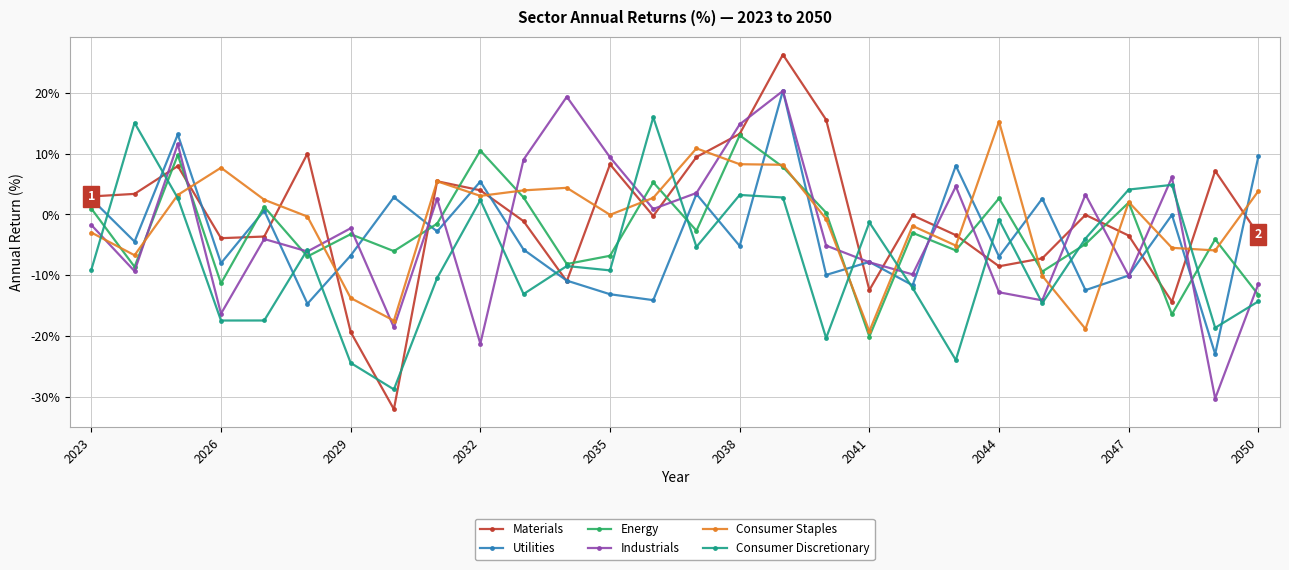

True or false: Materials has more than 0 points higher than both neighbors.

True